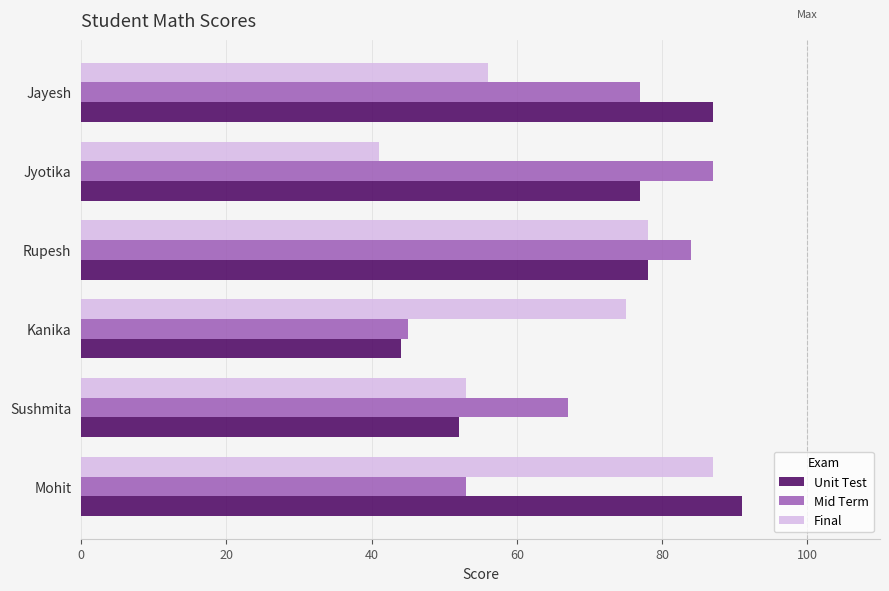

The Final series shows 78 at Rupesh. True or false?

True